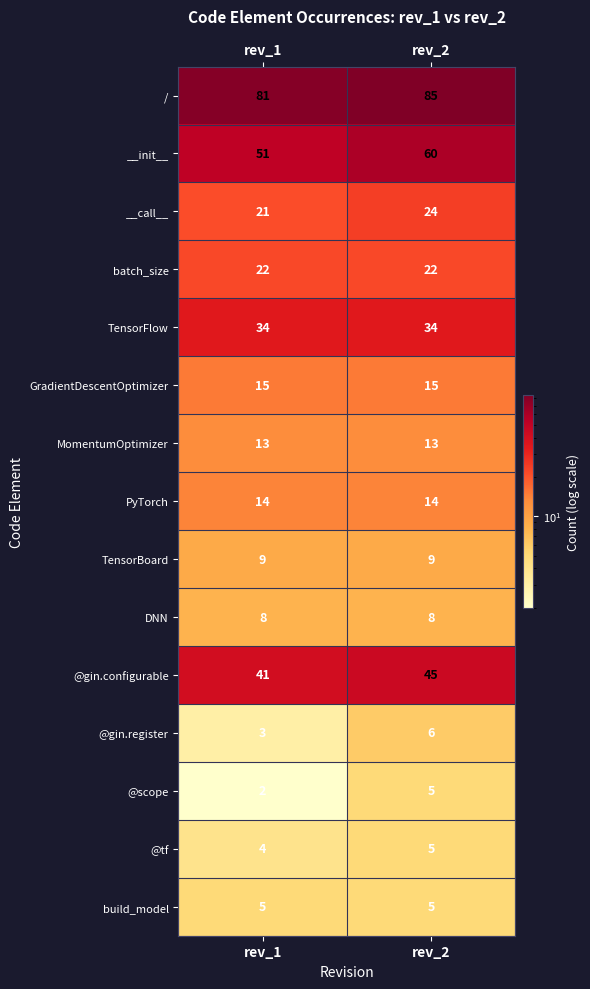

Which series changed the most between rev_1 and rev_2?

__init__